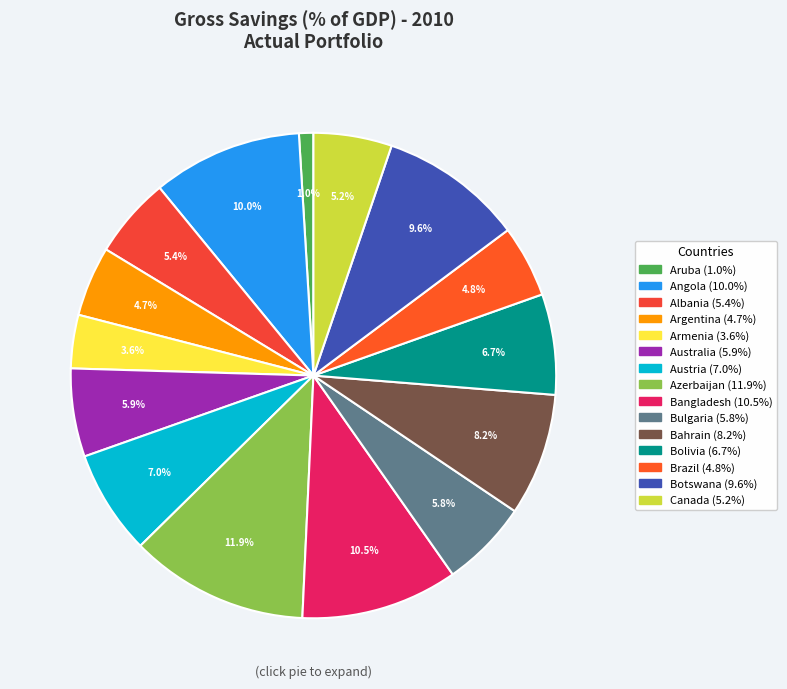

What percentage is NOT represented by Angola?

90.0%